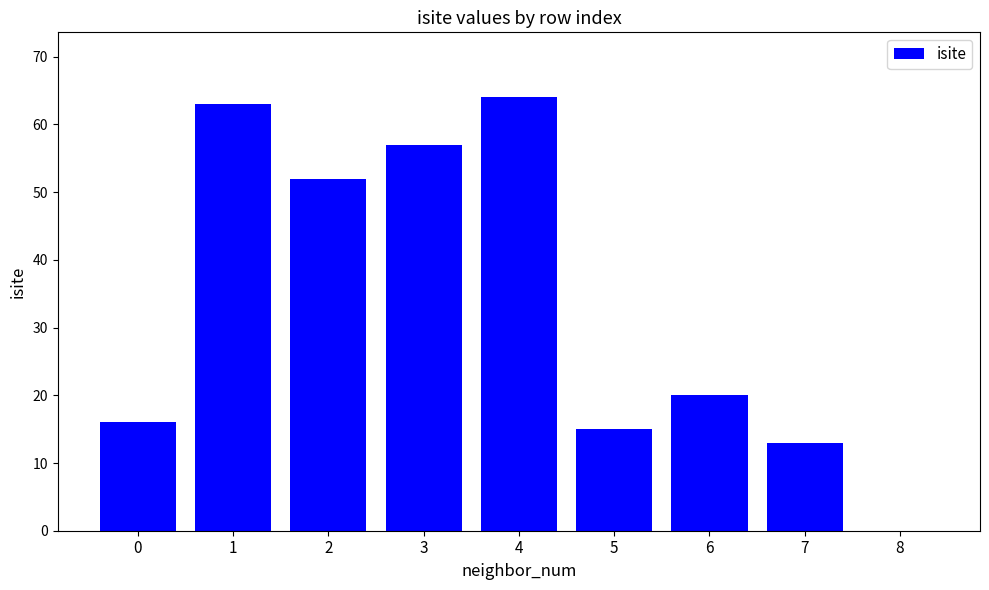

Are the bars horizontal?

No